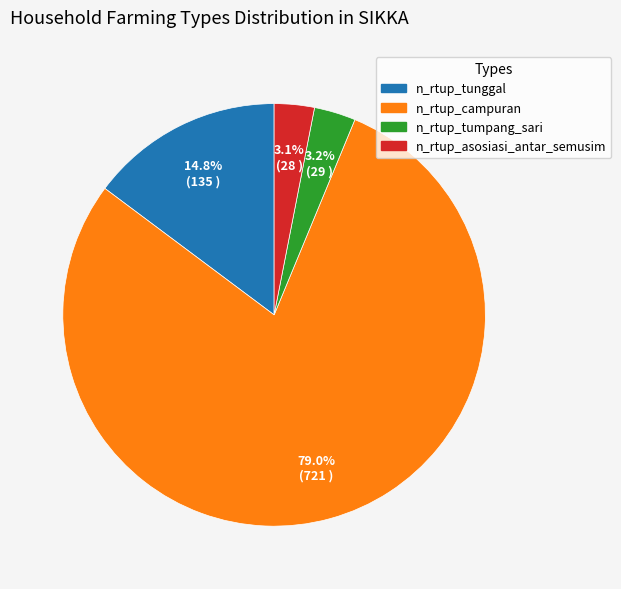

True or false: n_rtup_tunggal accounts for 23% of the total.

False